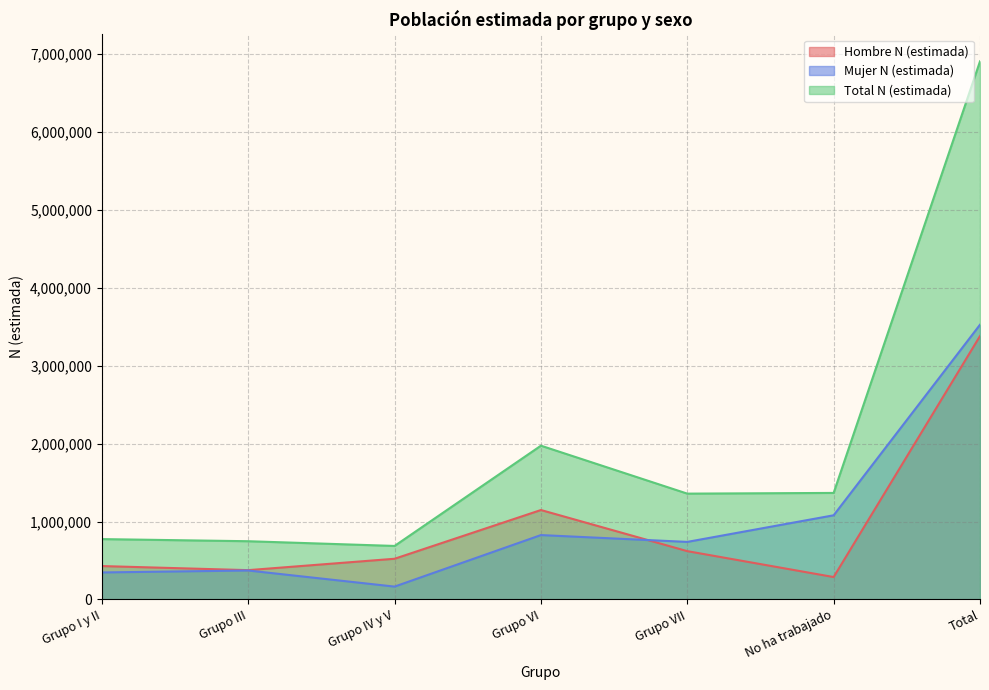

How many series are shown in this chart?

3